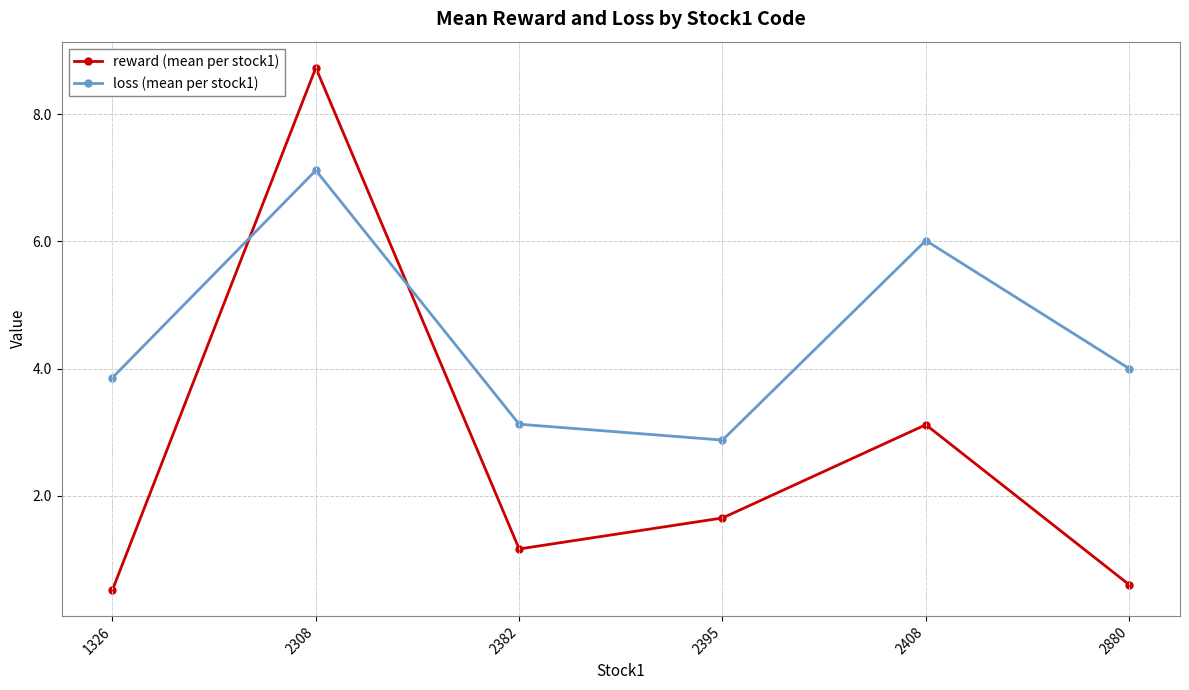

True or false: loss (mean per stock1) has more than 2 interior local peaks.

False